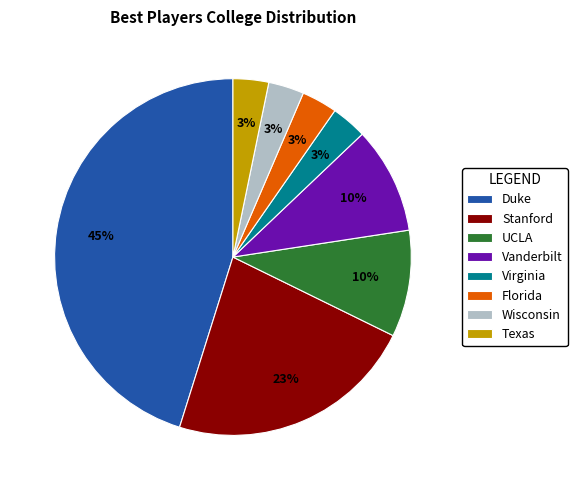

True or false: UCLA accounts for 10% of the total.

True